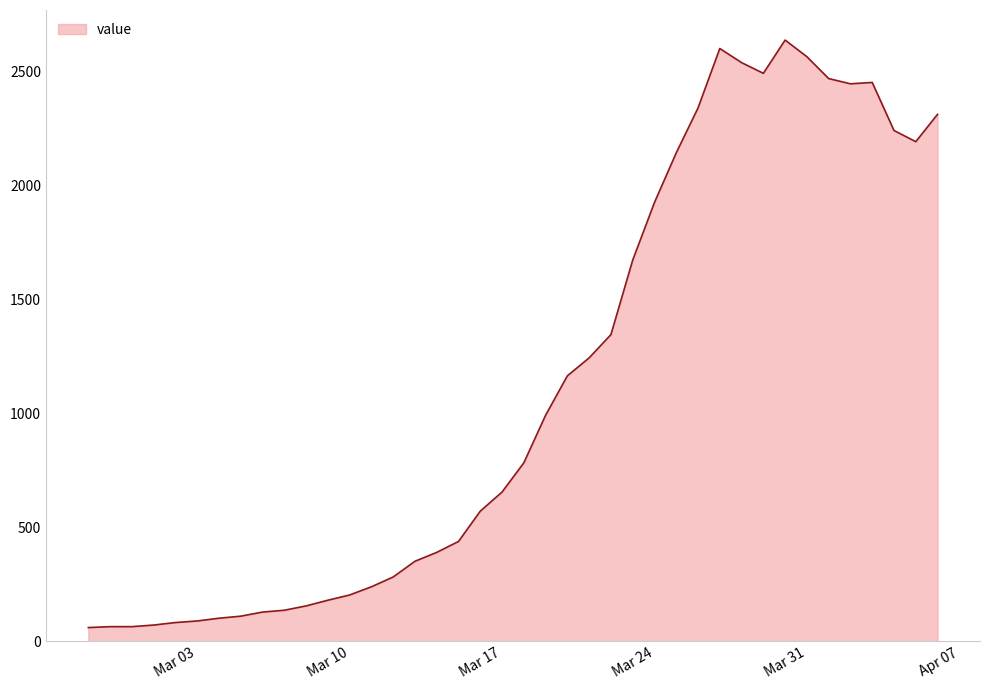

Count the number of data series in this chart.

1